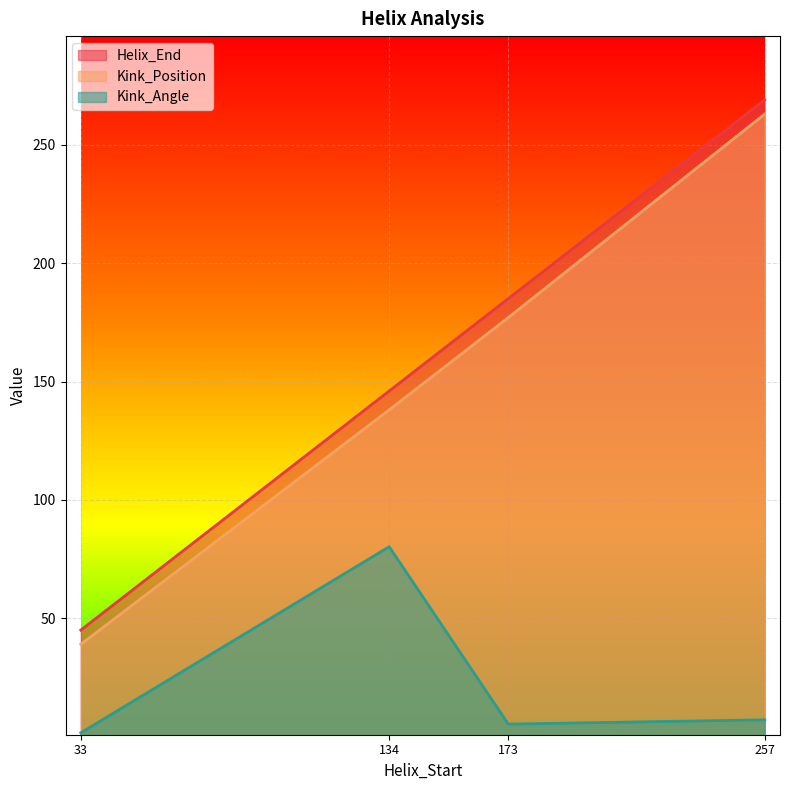

Reading left to right, list all the values displayed in this chart.

Helix_End: 33=45.0	134=146.0	173=185.0	257=269.0
Kink_Position: 33=39.0	134=138.0	173=177.0	257=263.0
Kink_Angle: 33=1.6	134=80.2	173=5.3	257=7.1